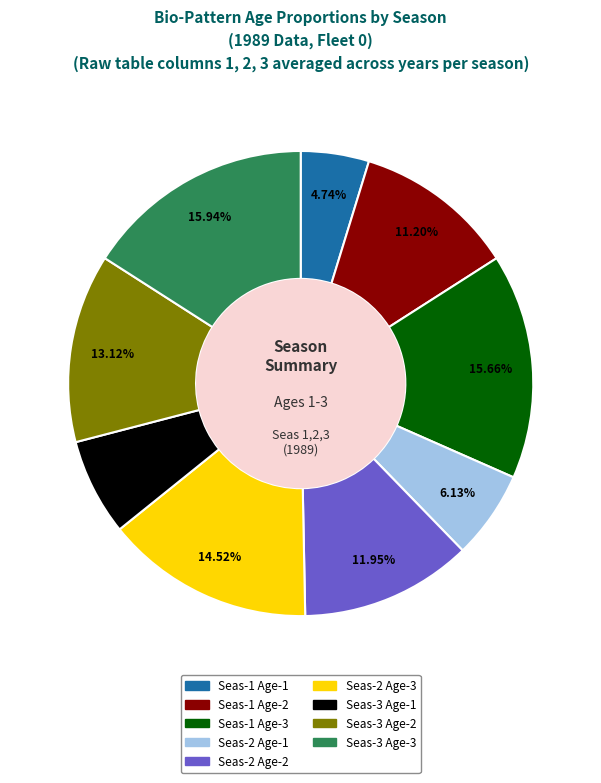

Which category has the smallest portion of the pie?

Seas-1 Age-1